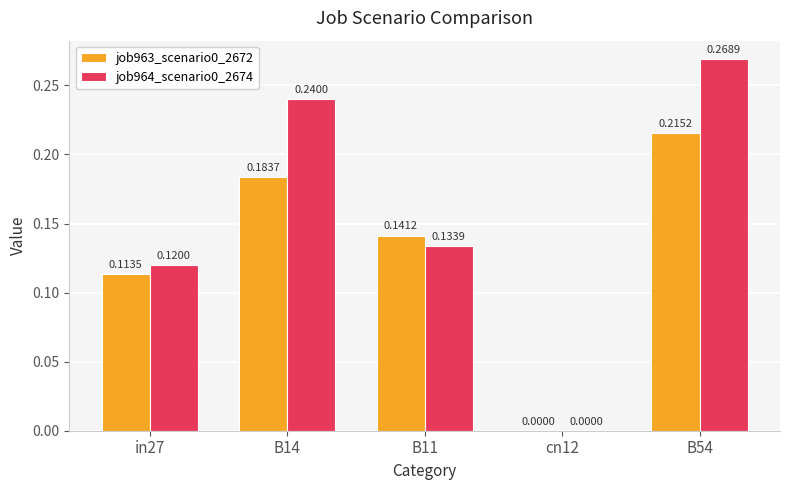

Is the value of job964_scenario0_2674 at in27 greater than the value of job963_scenario0_2672 at B11?

No